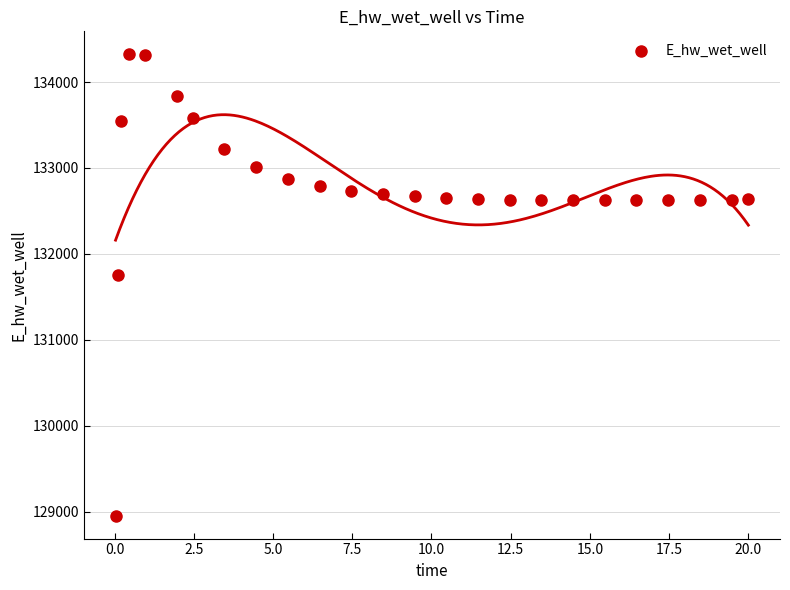

What is the range of Y values (max minus min)?

5365.4